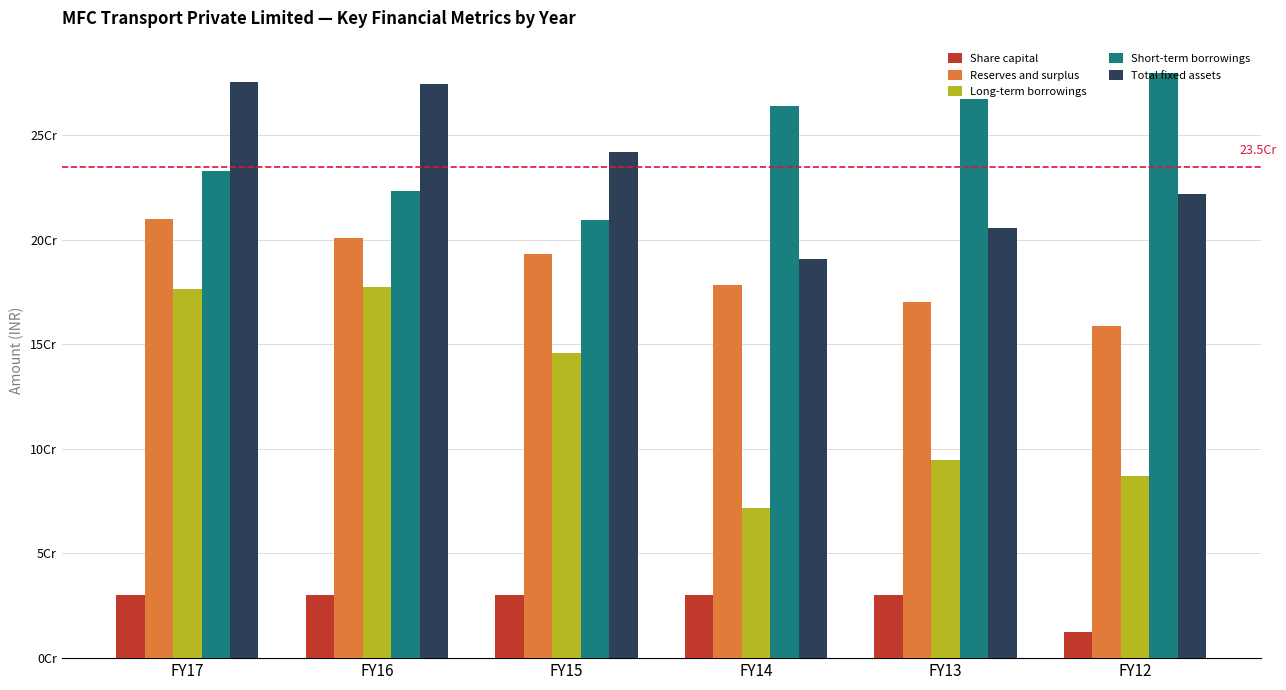

Between FY17 and FY16, which is larger?

FY17